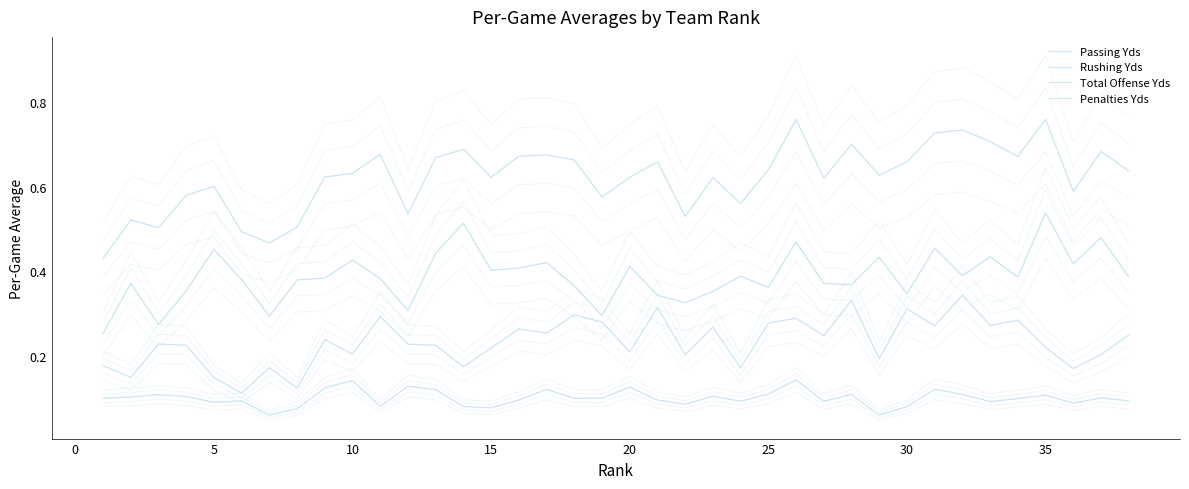

At 10, list the series in order from smallest to largest.

Penalties Yds, Rushing Yds, Passing Yds, Total Offense Yds